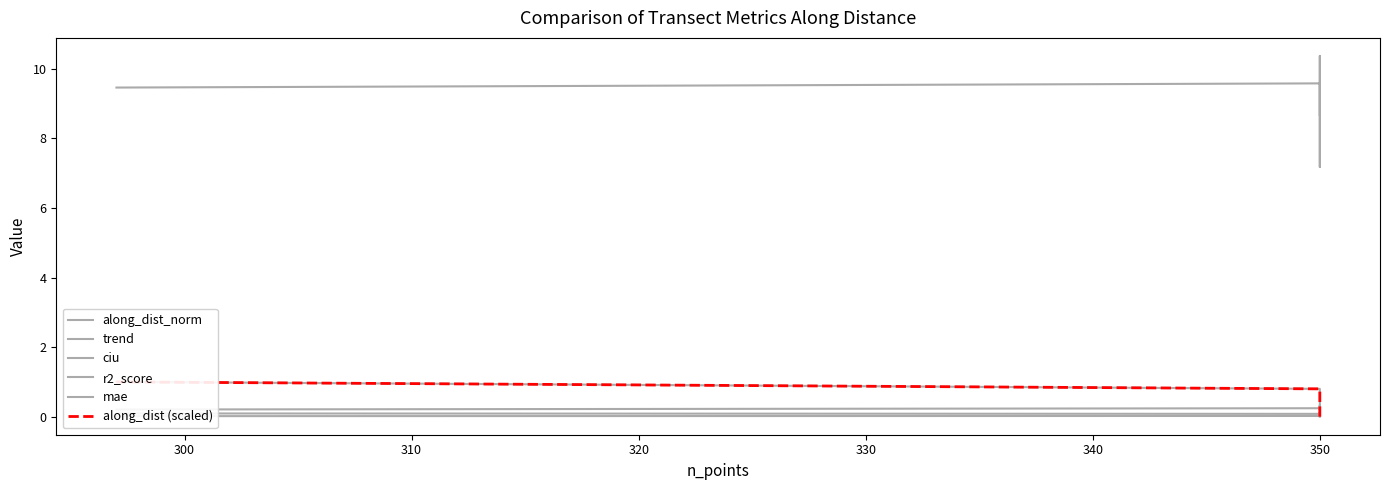

How many interior local peaks does the r2_score series have?

1